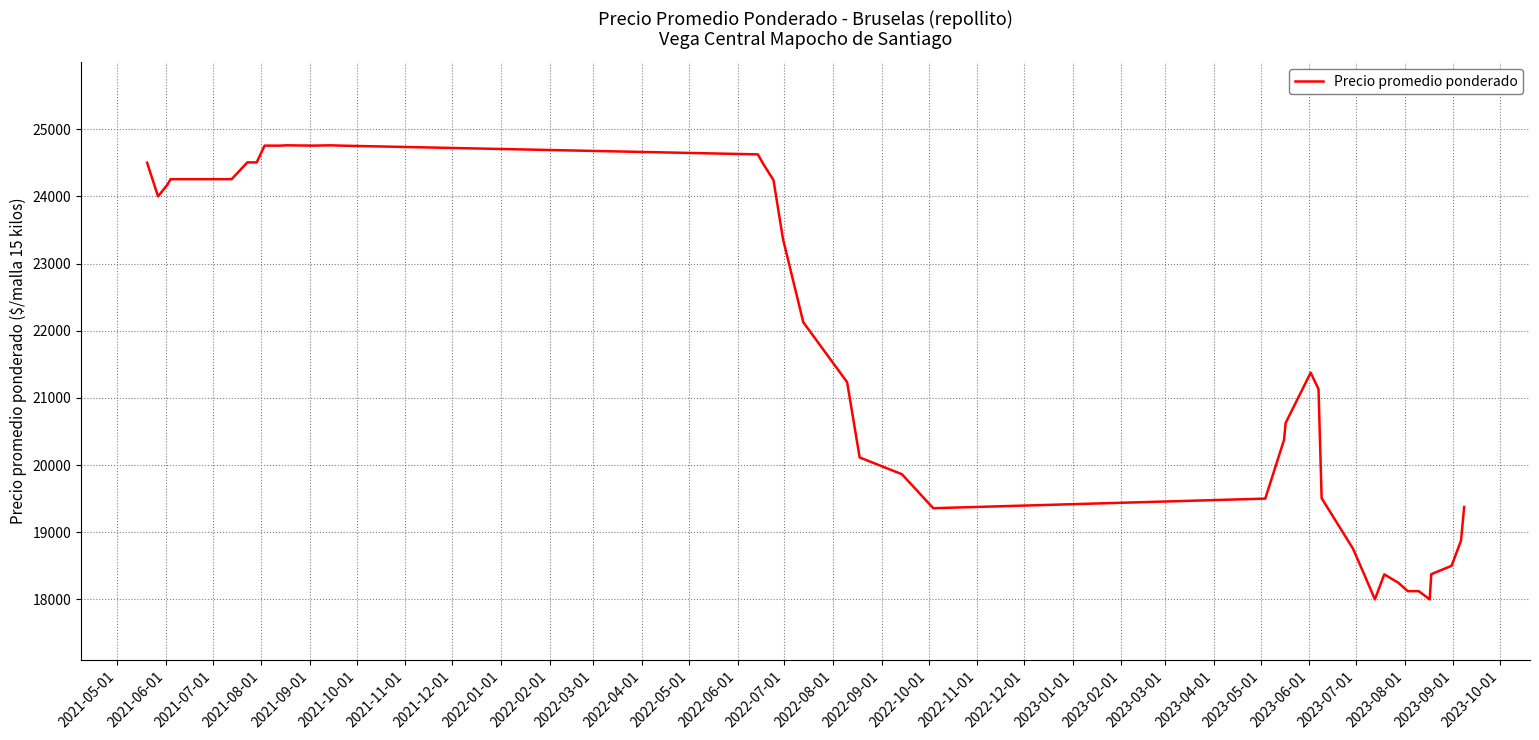

What is the difference between the maximum and minimum values?

6760.0